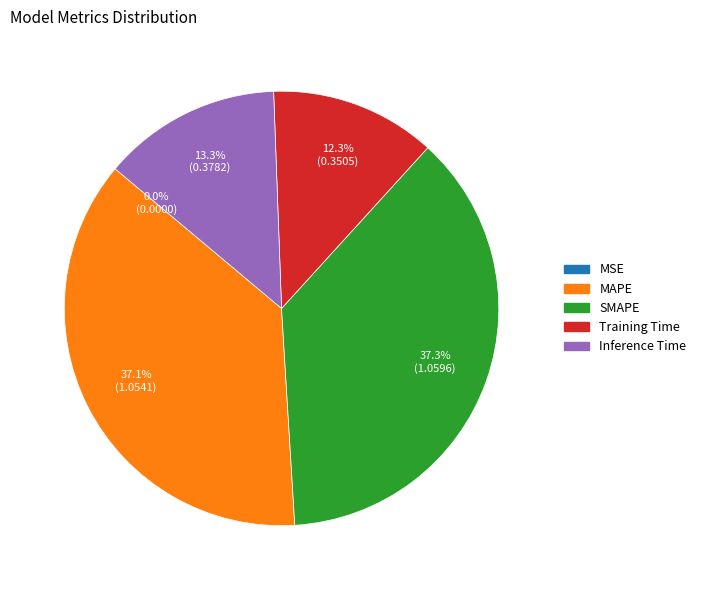

Does MAPE account for over 50% of the chart?

No